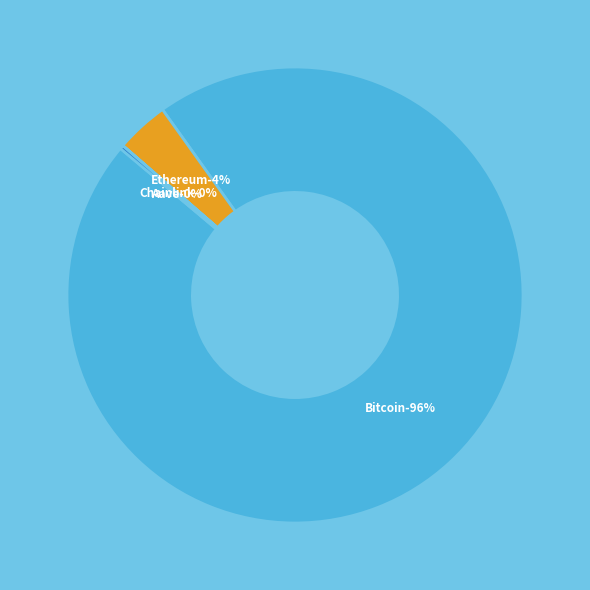

True or false: Ethereum accounts for 1% of the total.

False